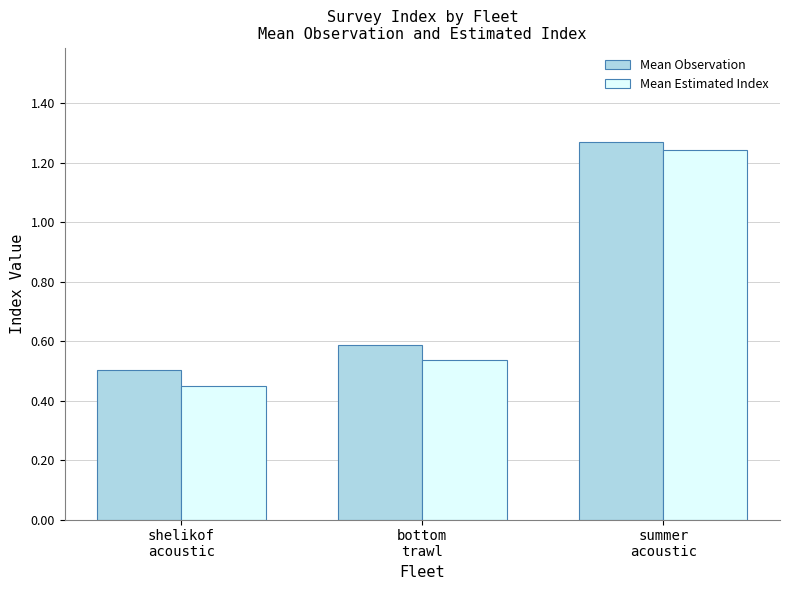

Are the bars horizontal?

No